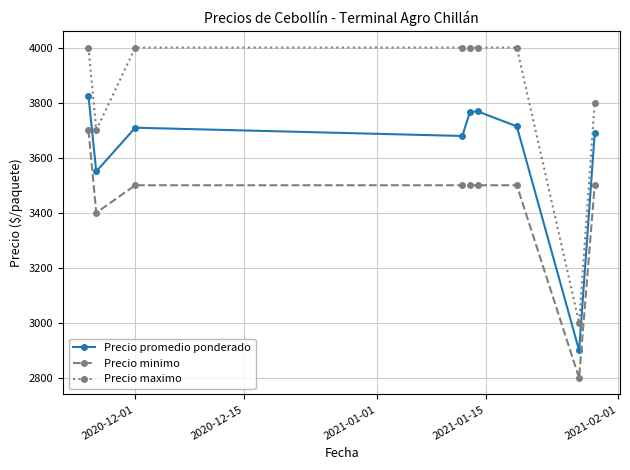

Which series has the largest range (max minus min)?

Precio maximo